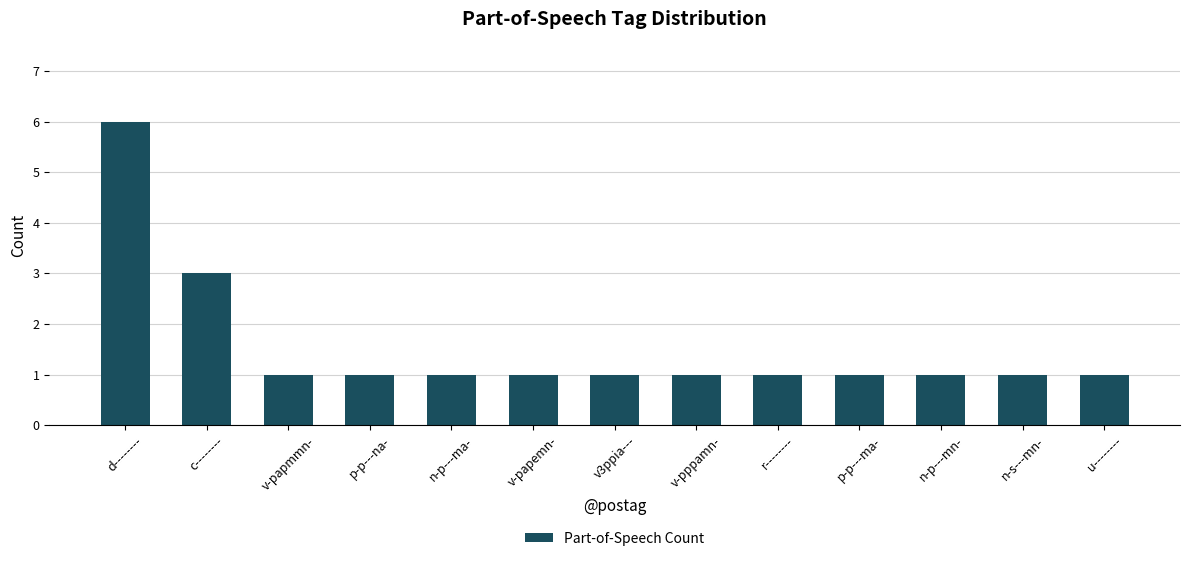

What is the average value?

2